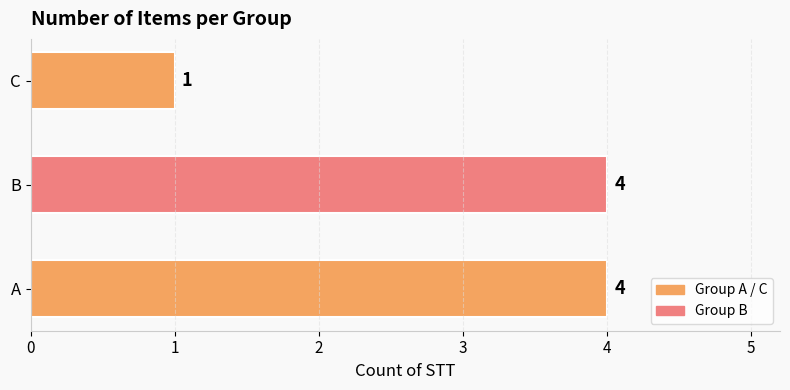

What is the average value?

3